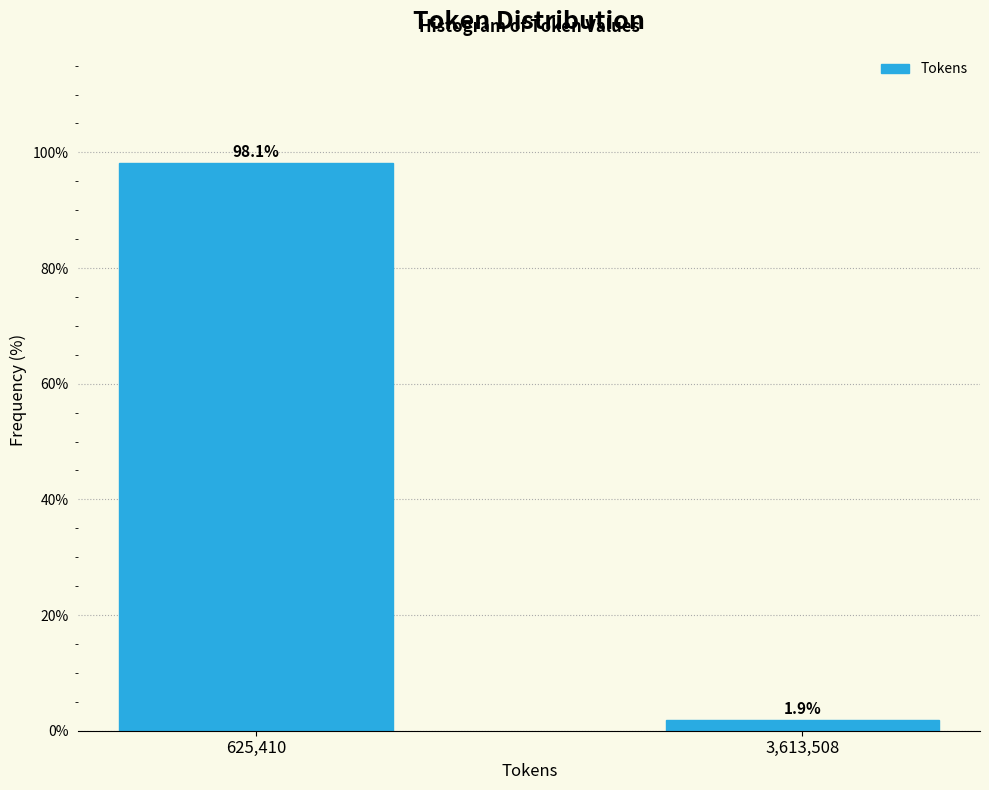

Reading left to right, transcribe all the data shown in this chart.

625,410=98.1	3,613,508=1.9